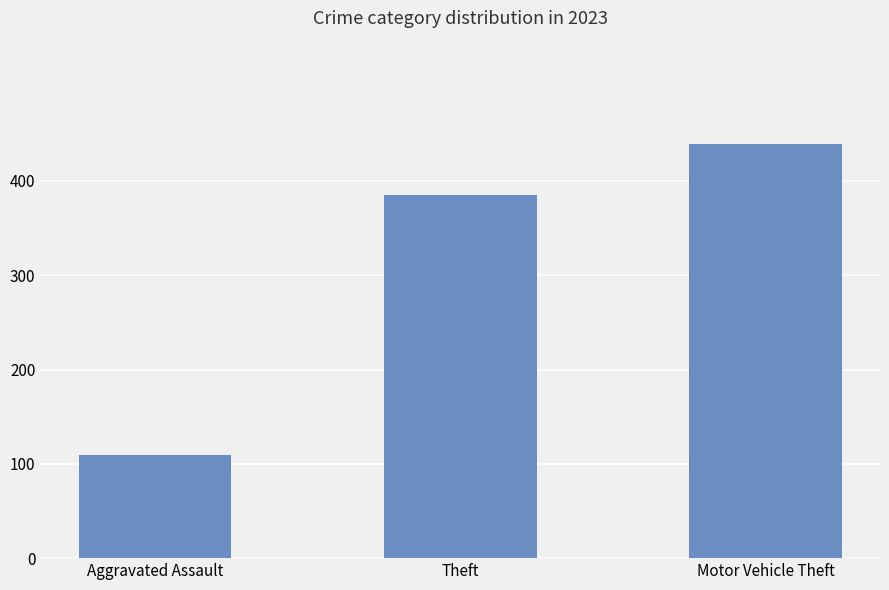

What is the minimum value shown in the chart?

109